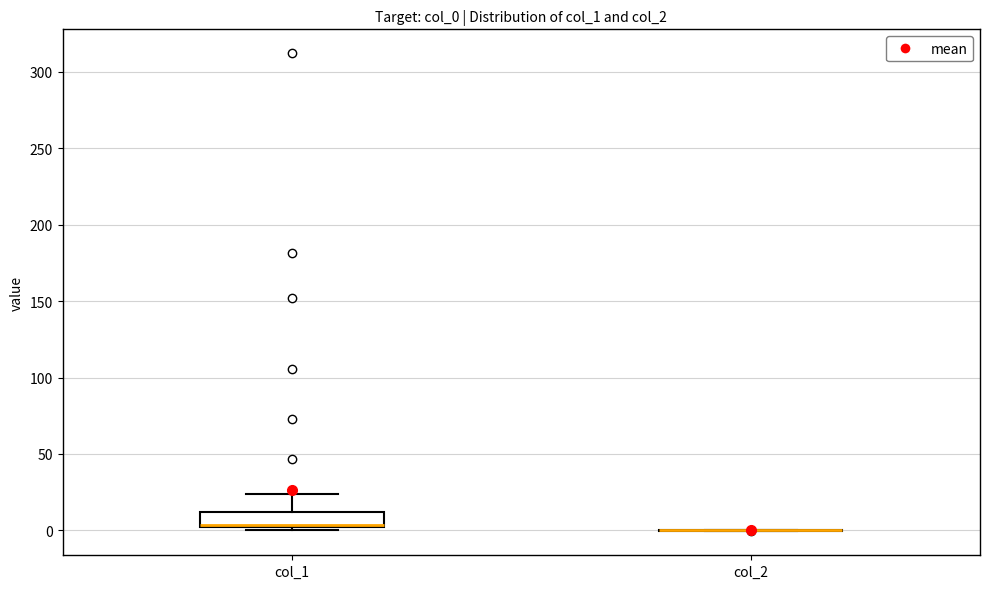

Reading left to right, read every box against the y-axis: the position of its median line, the range the box covers, and the ends of its whiskers. The values are not printed on the chart, so give them approximately, as read against the axis.

col_1: median 5, box 0 to 10, whiskers 0 (just below the box's lower edge) to 25
col_2: box collapsed to a line at 0, whiskers 0 to 0